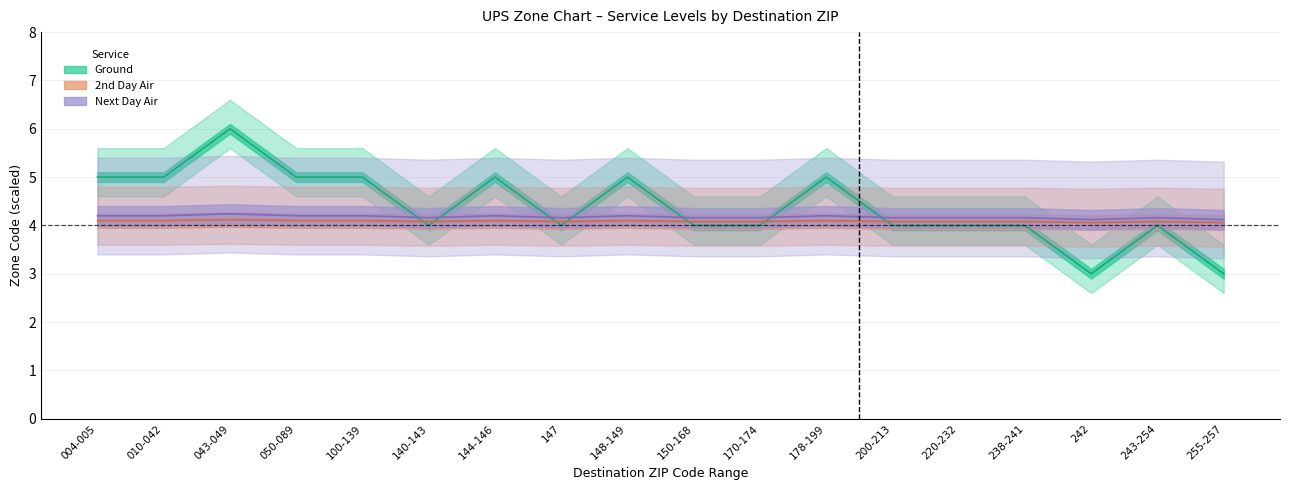

List the series in order of their peak value, lowest first.

2nd Day Air, Next Day Air, Ground